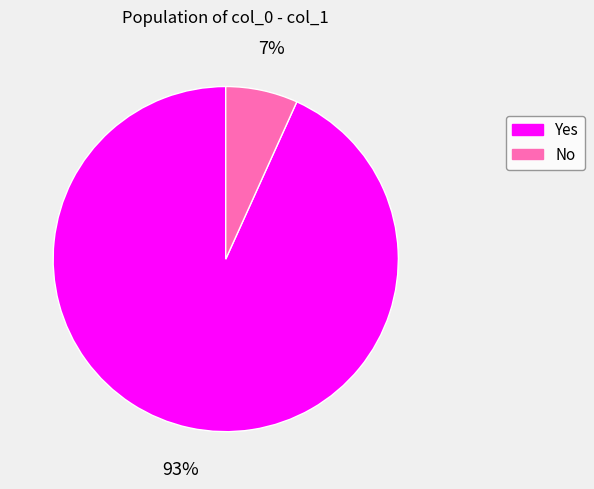

To the nearest percent, what percentage of the pie is Yes?

93%